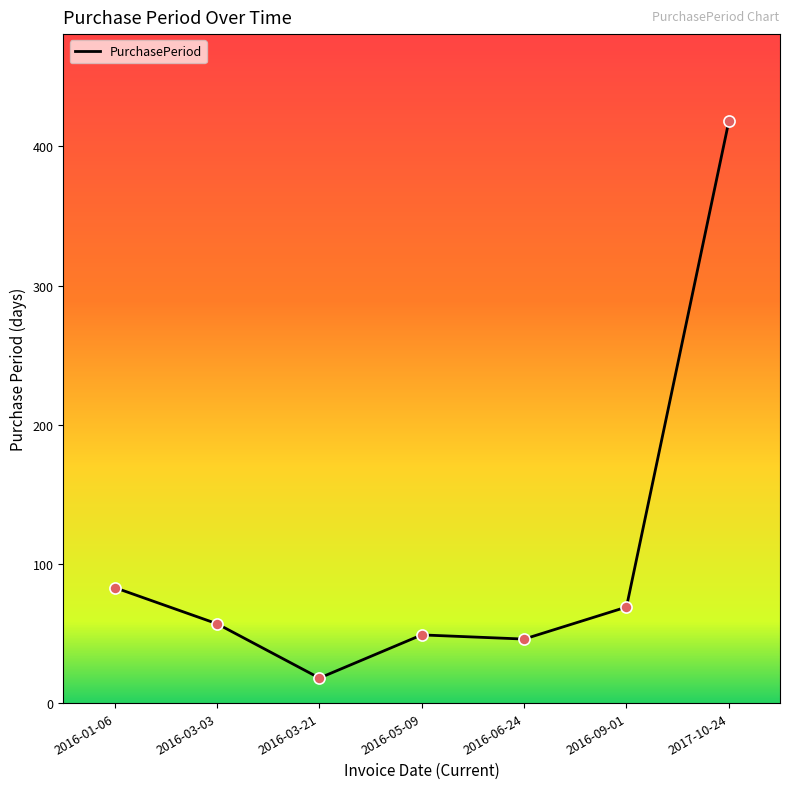

Approximately how many times larger is the value at 2016-01-06 compared to 2016-09-01?

1.2